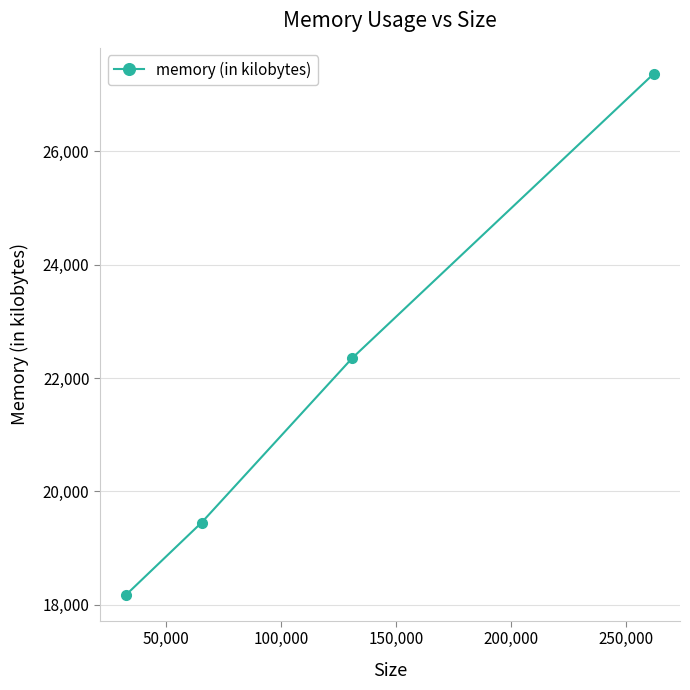

What is the average value?

21836